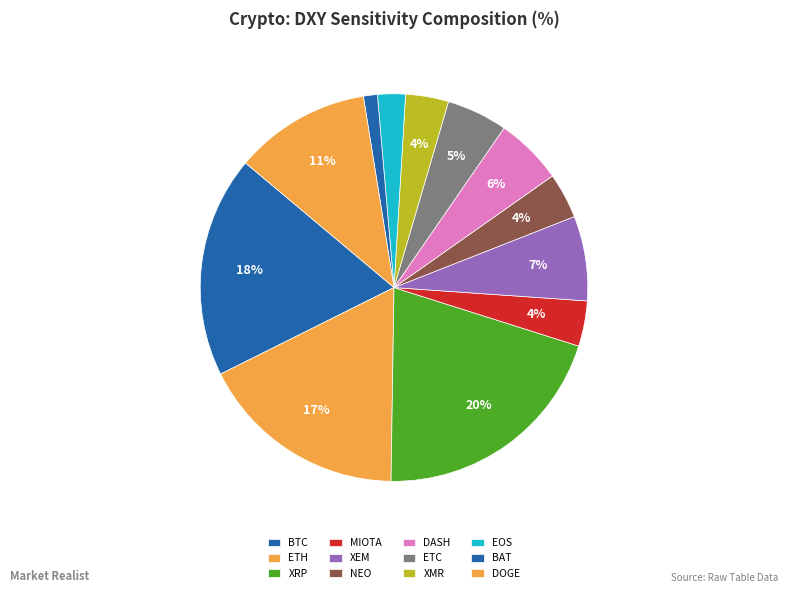

What is the largest slice in the pie chart?

XRP